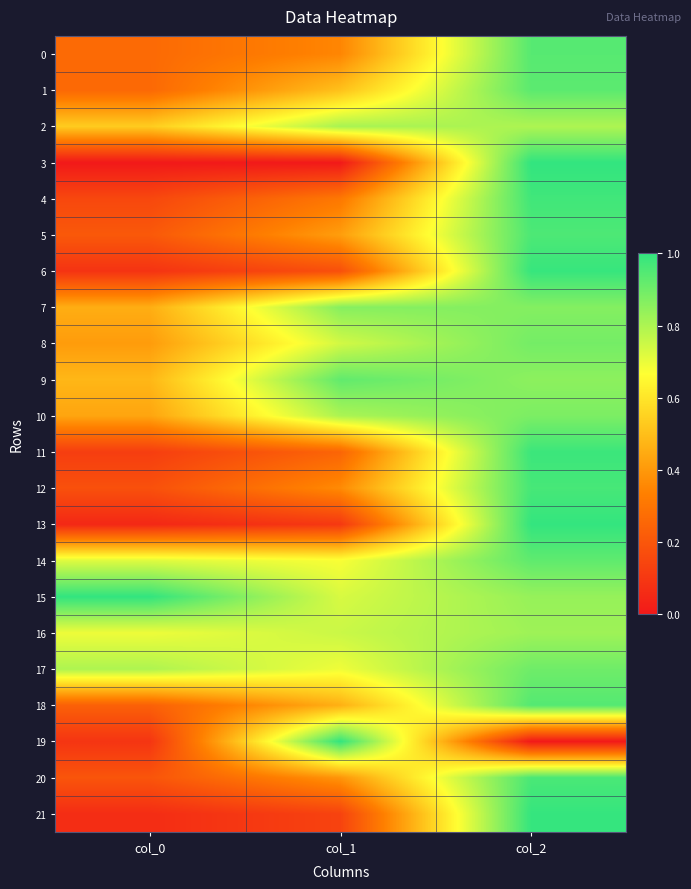

Which series has the largest range (max minus min)?

3